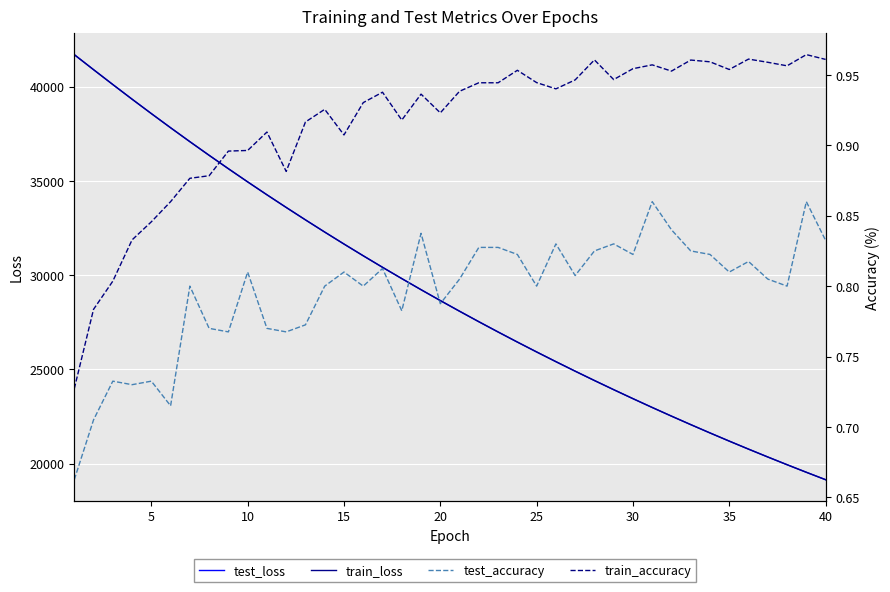

True or false: train_loss and test_accuracy cross at least once.

False